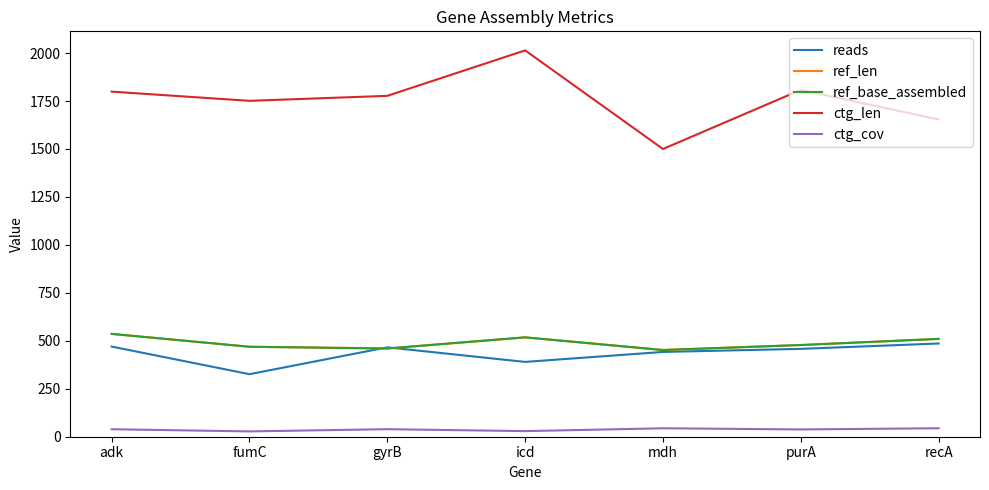

What is the spread (max minus min) of values at recA?

1609.9